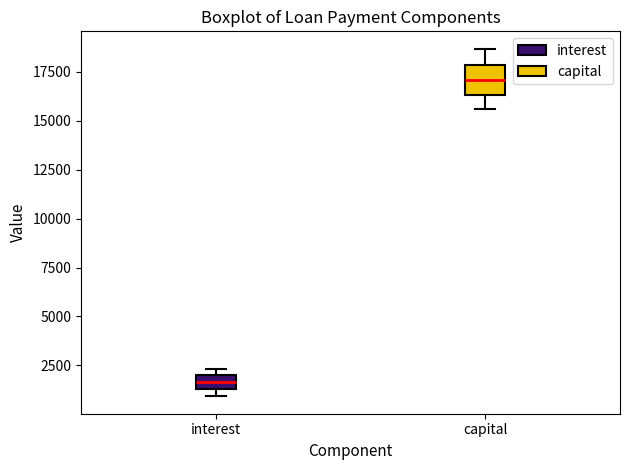

Which box is the tallest, from its lower edge to its upper edge?

capital